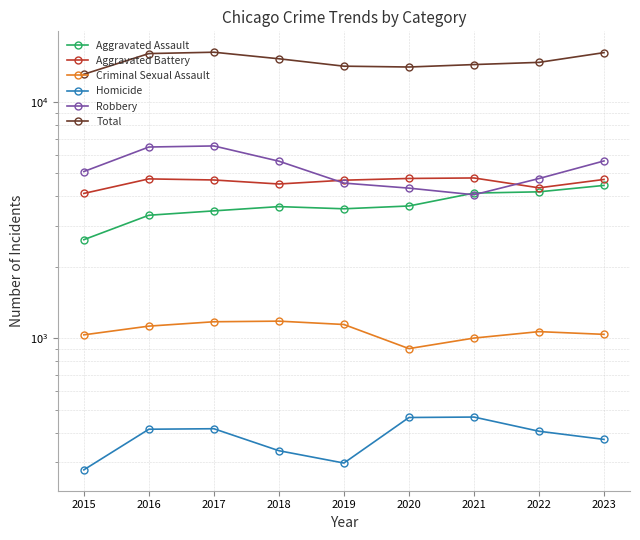

The value of Homicide at 2015 is 373. True or false?

False